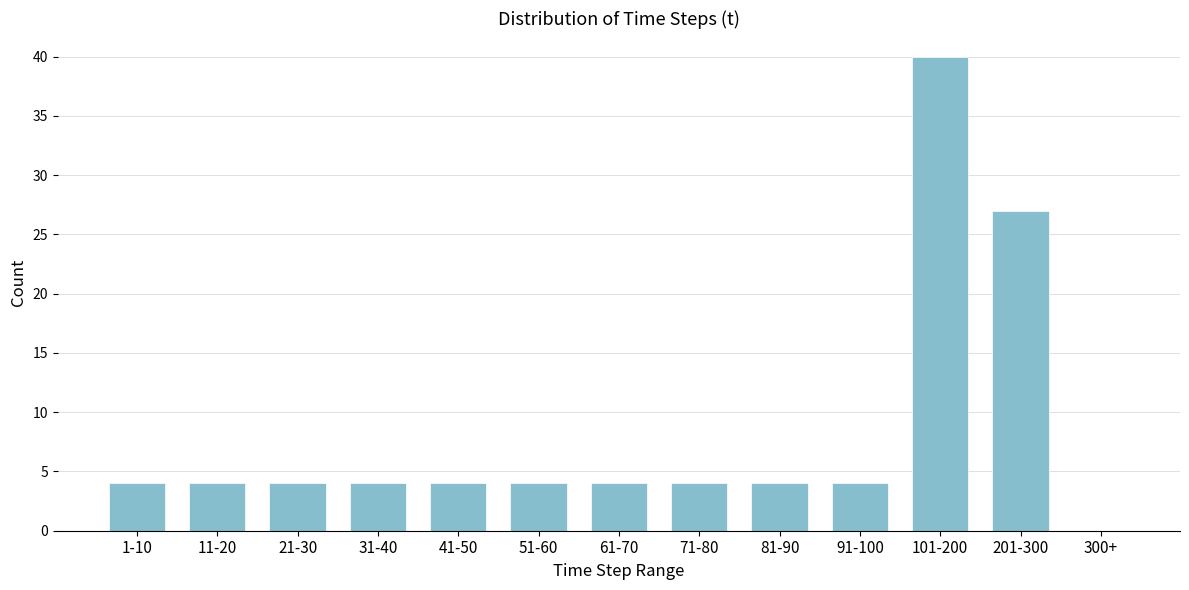

Reading left to right, extract all data points from this chart.

1-10=4	11-20=4	21-30=4	31-40=4	41-50=4	51-60=4	61-70=4	71-80=4	81-90=4	91-100=4	101-200=40	201-300=27	300+=0